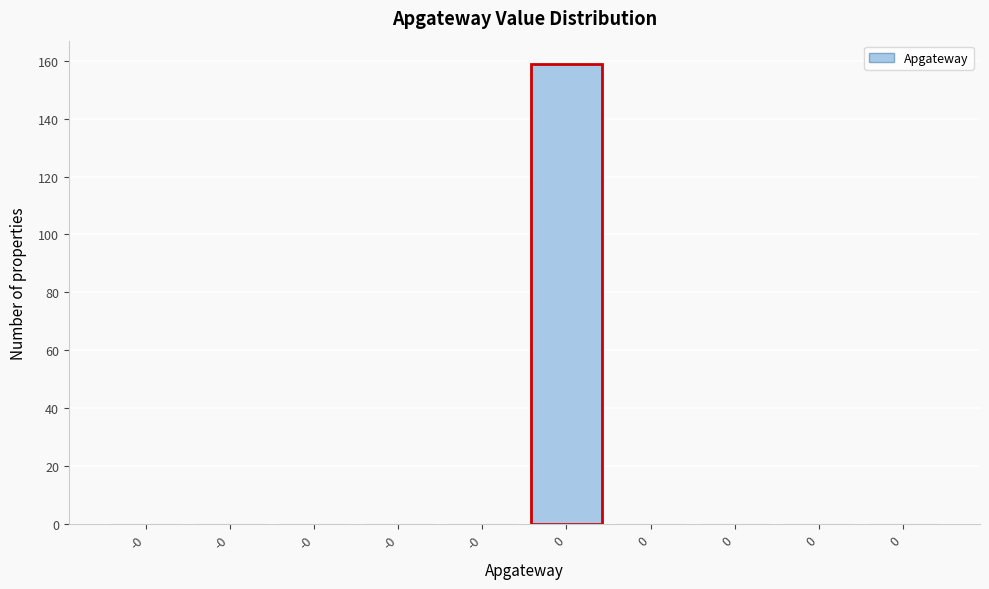

Are the bars horizontal?

No